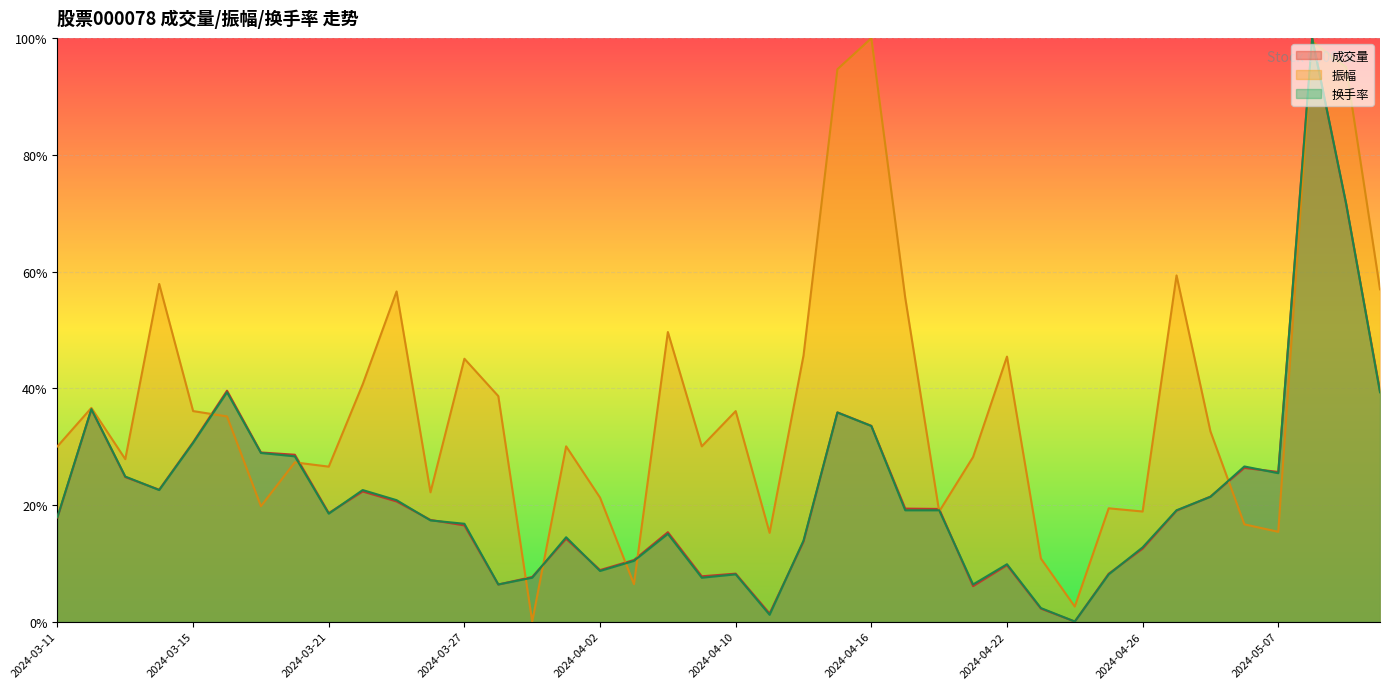

Where is the first local maximum for 换手率?

2024-03-12